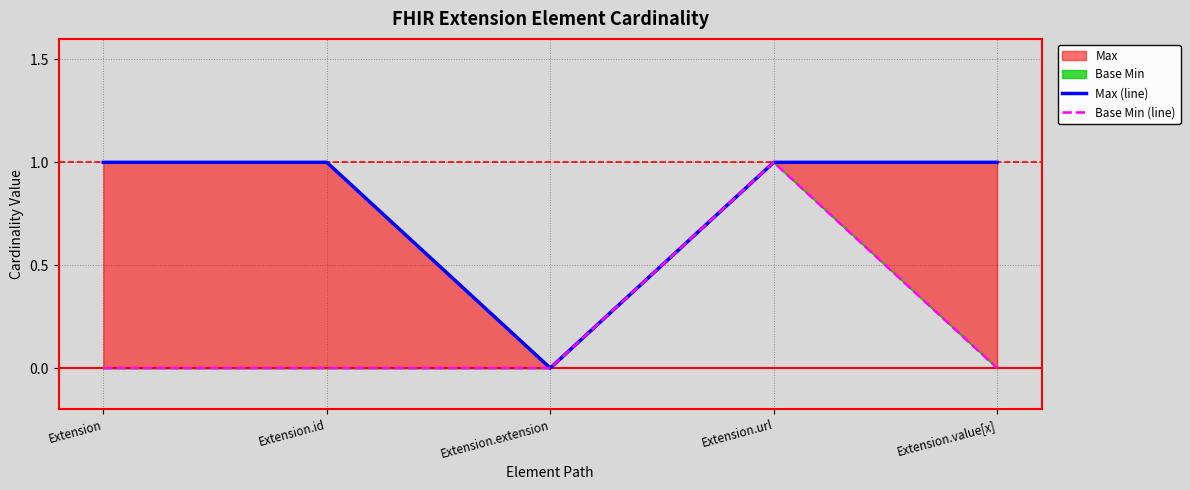

How many series are shown in this chart?

2